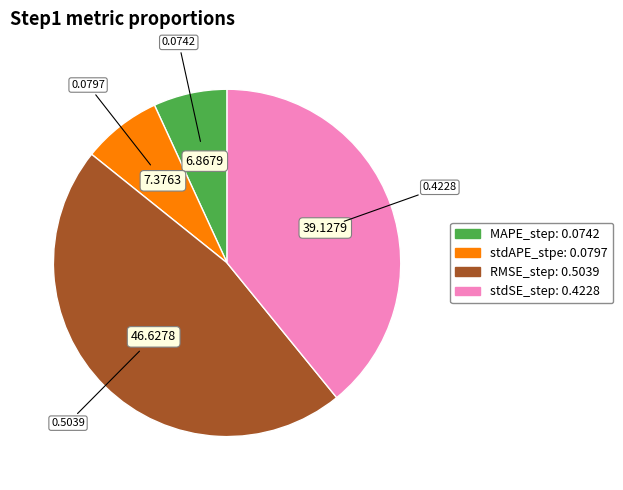

Combined, do RMSE_step and MAPE_step account for over 50%?

Yes